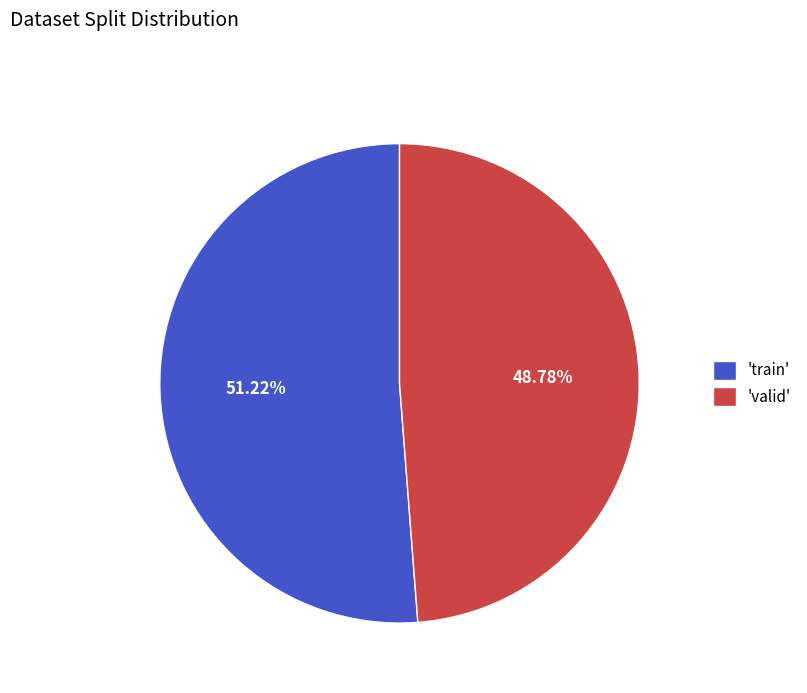

Rank the categories by value from highest to lowest.

'train', 'valid'